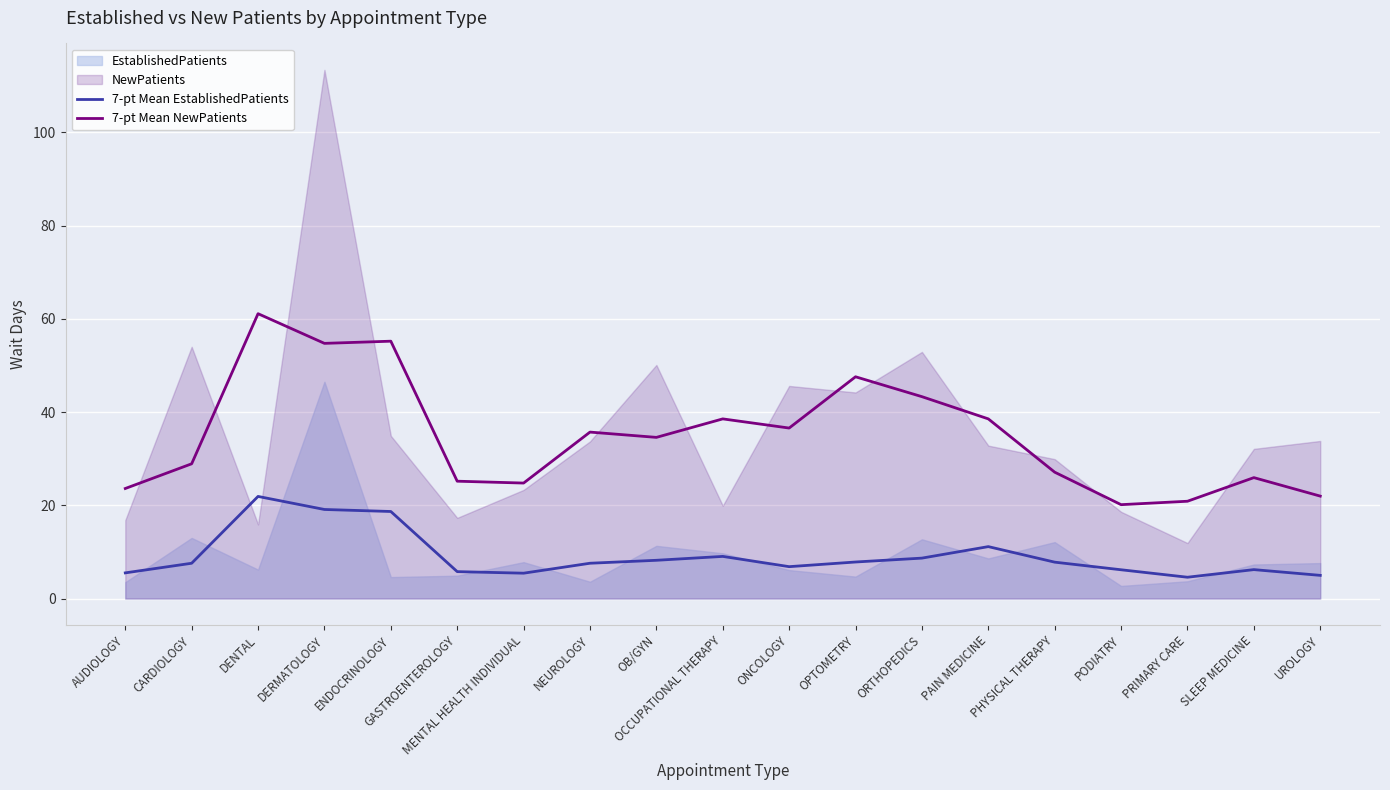

Does the chart display data point markers on the line(s)?

No